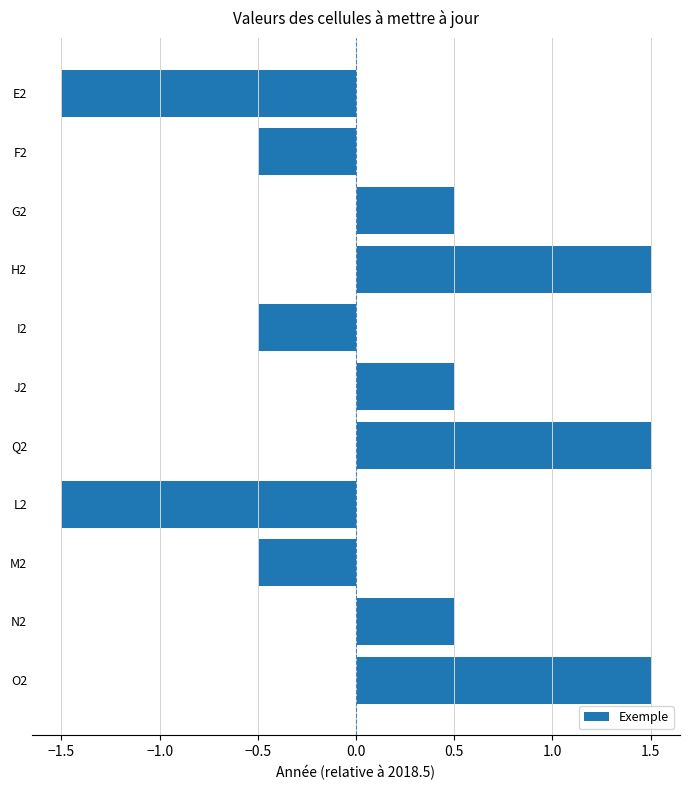

Are the bars grouped side by side (vs. stacked)?

No